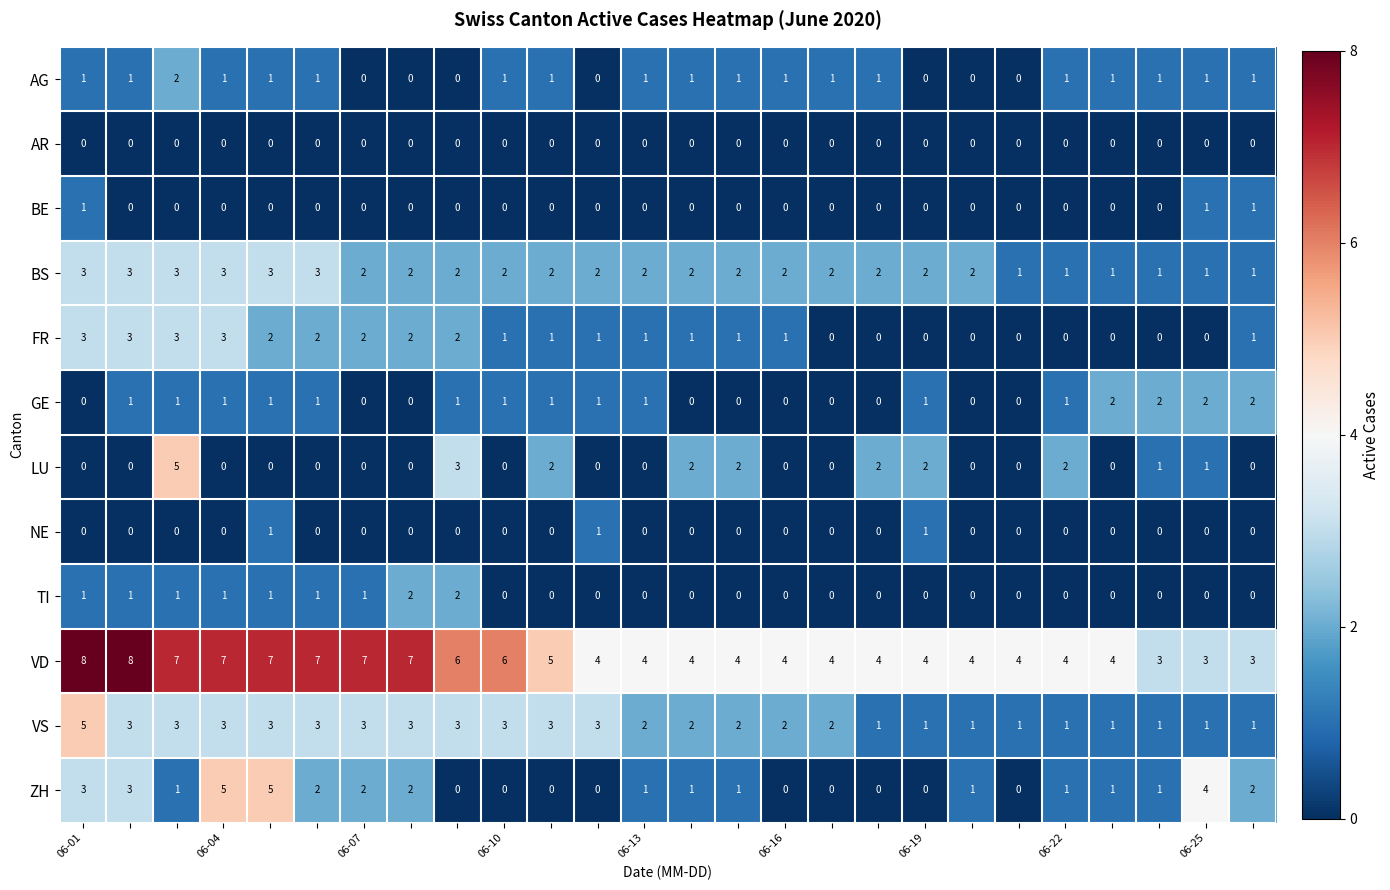

Which series has the largest total across all categories?

VD